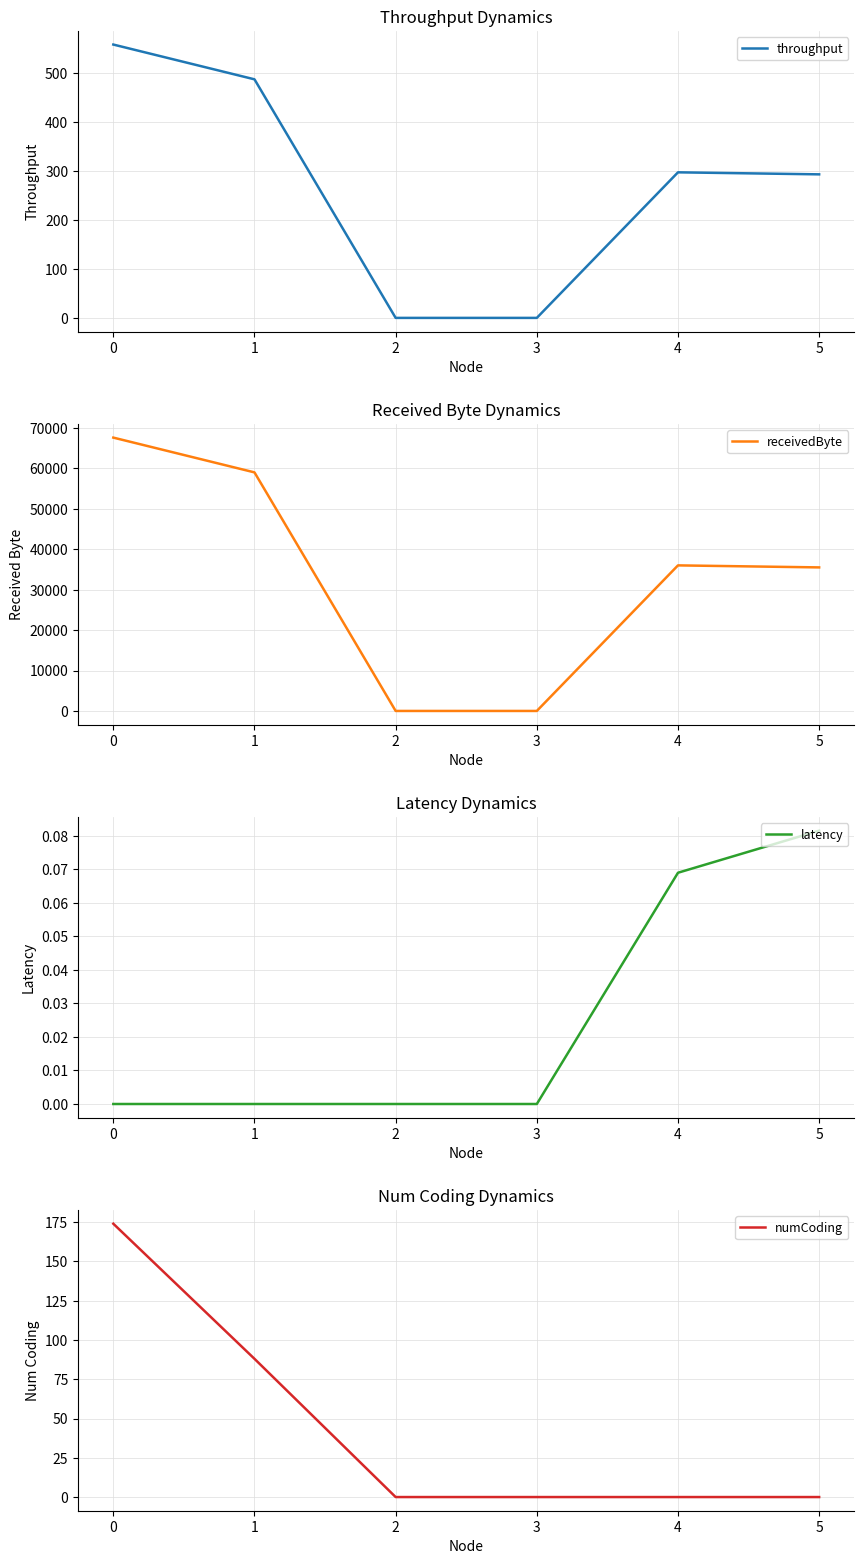

Reading left to right, what are all the values shown in this chart?

throughput: 558.7	487.6	0.0	0.0	297.5	293.4
receivedByte: 67600.0	59000.0	0.0	0.0	36000.0	35500.0
latency: 0.0	0.0	0.0	0.0	0.1	0.1
numCoding: 174.0	88.0	0.0	0.0	0.0	0.0